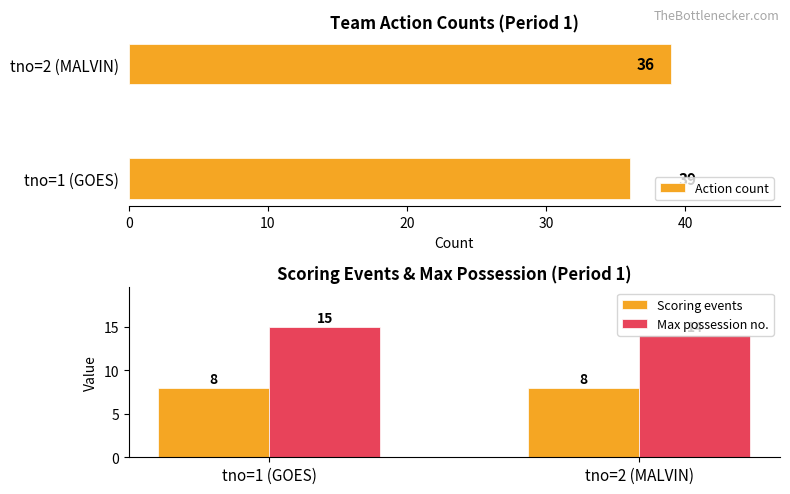

What is the maximum value for Max possession no.?

15